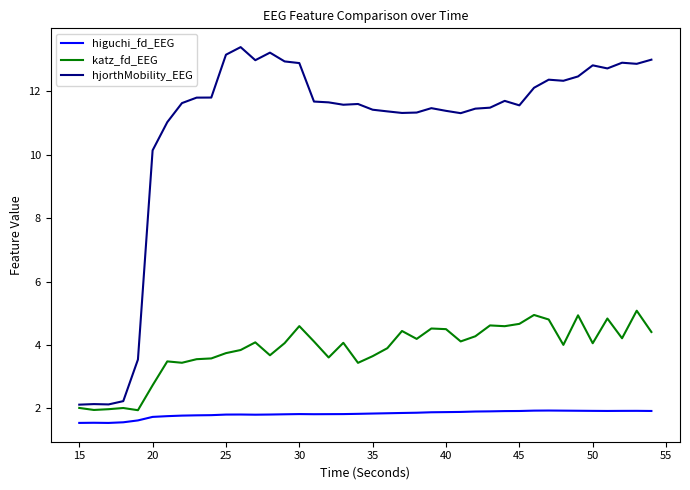

What is the highest value of the katz_fd_EEG series?

5.1